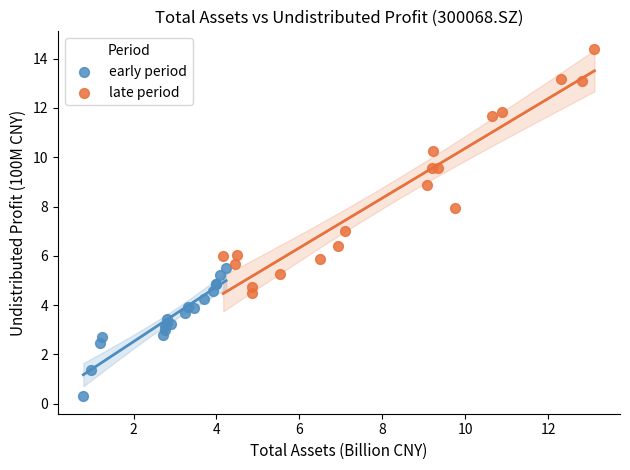

Which series contains the highest Y value?

late period